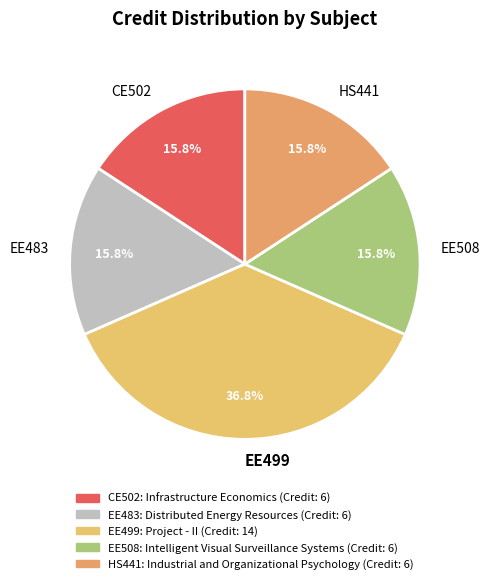

Is CE502 the majority of the pie?

No